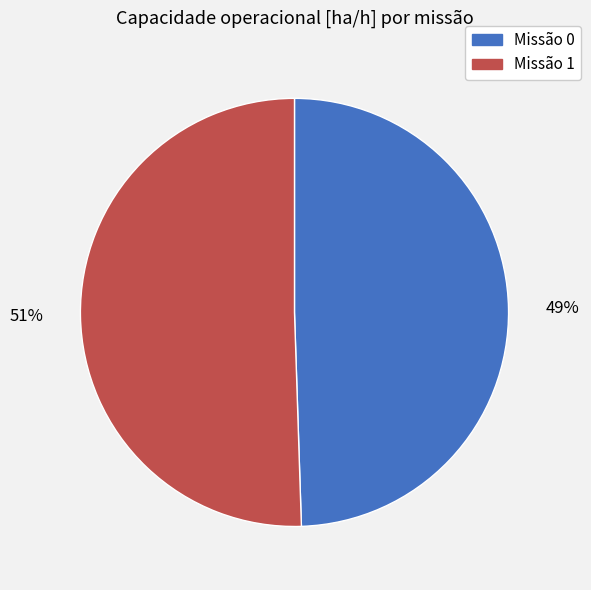

Does any single category account for the majority?

Yes